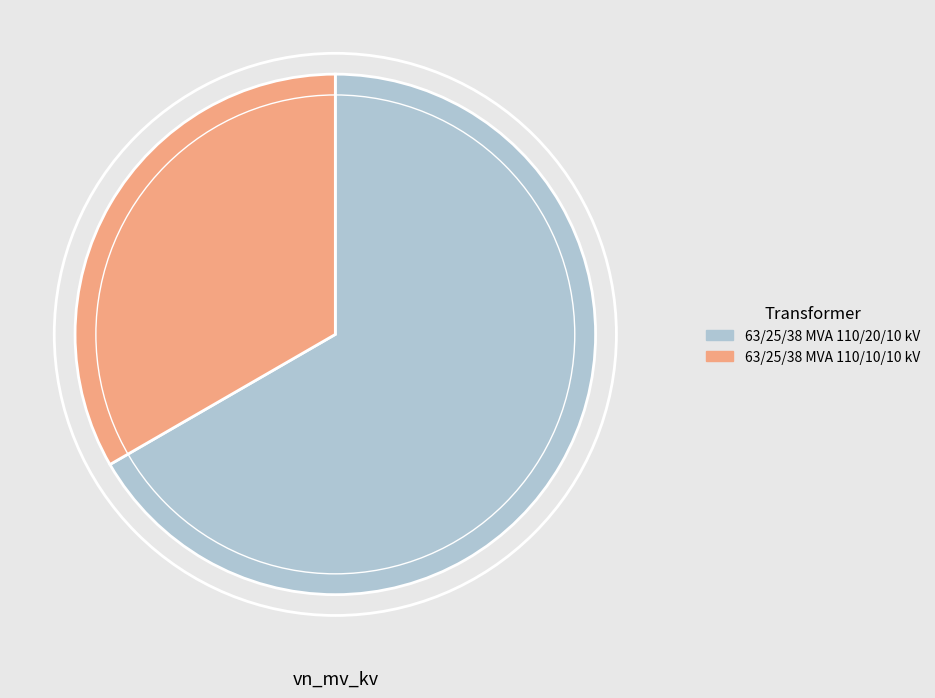

True or false: 63/25/38 MVA 110/20/10 kV accounts for 80% of the total.

False